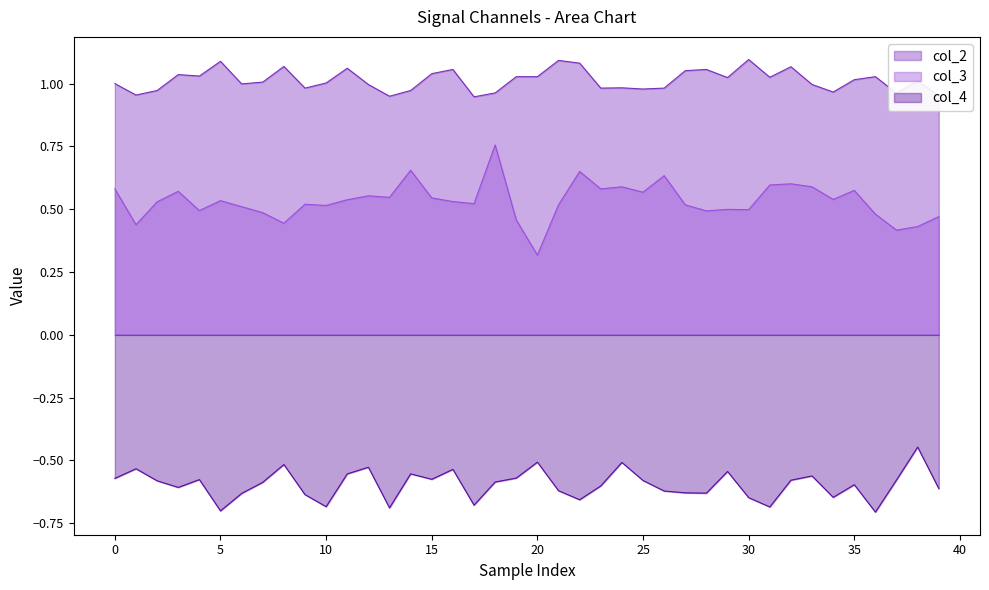

True or false: col_4 and col_3 intersect in this chart.

False